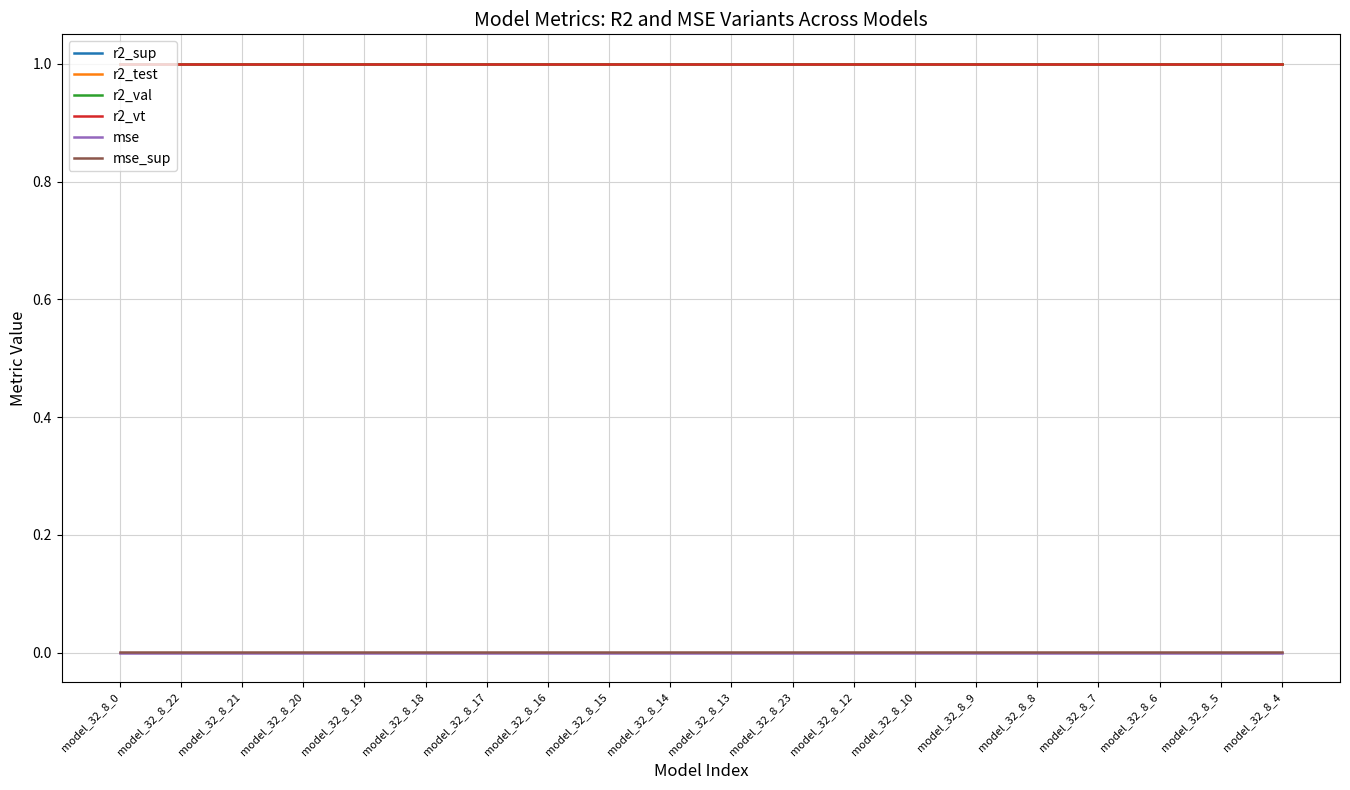

True or false: r2_test and r2_vt intersect in this chart.

False